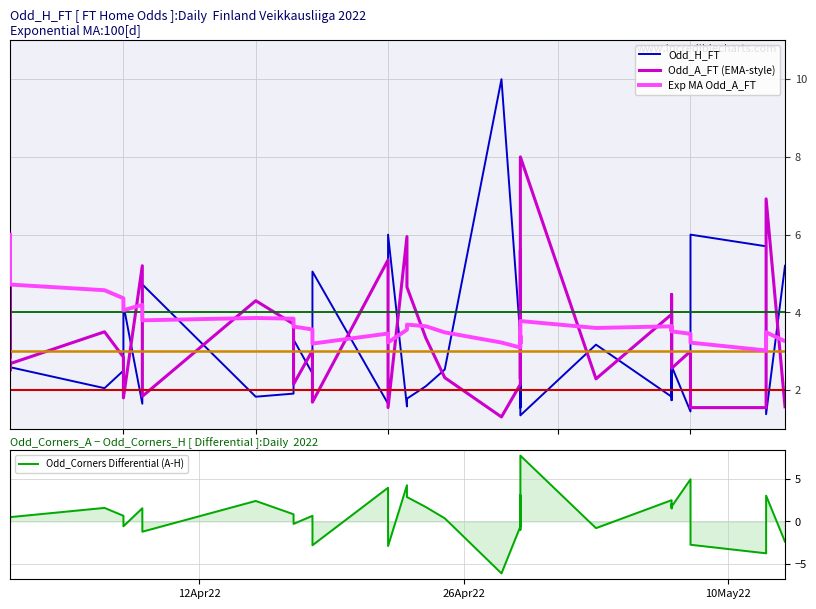

Rank the series by their maximum value, from lowest to highest.

Exp MA Odd_A_FT, Odd_Corners Differential (A-H), Odd_A_FT (EMA-style), Odd_H_FT